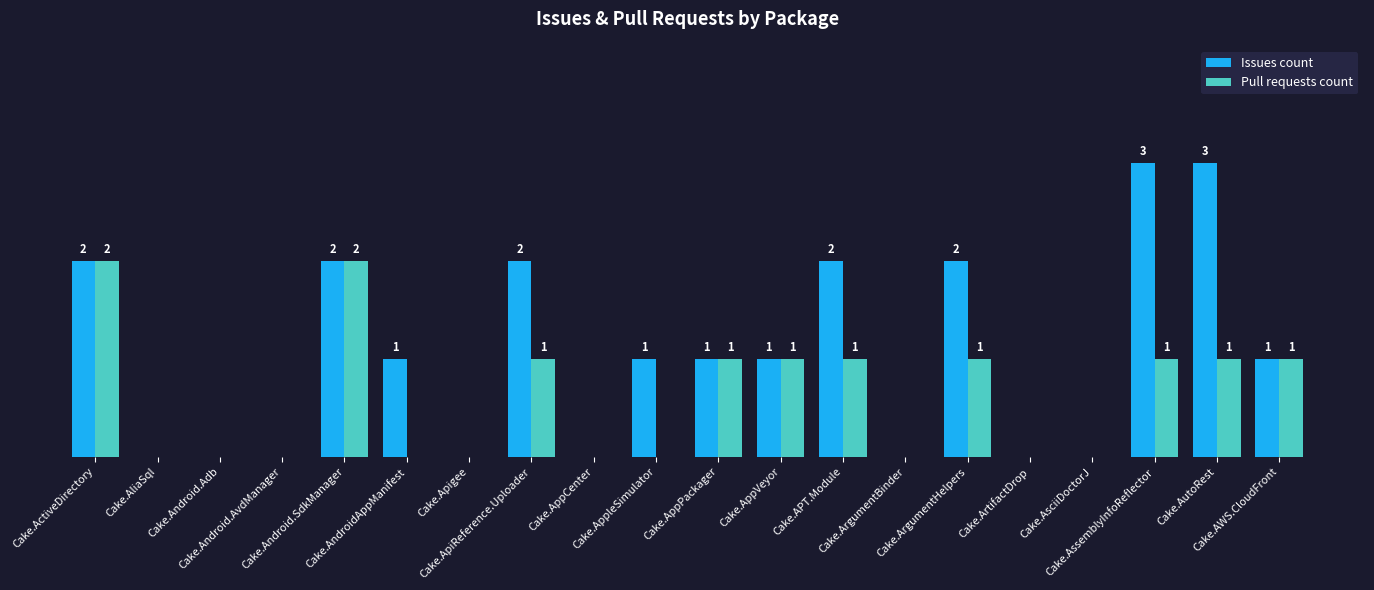

At Cake.Android.AvdManager, list the series in order from largest to smallest.

Issues count, Pull requests count